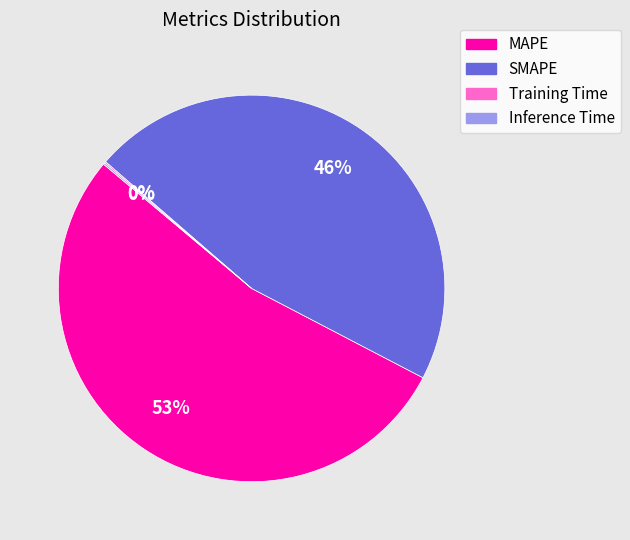

Which slice is the largest?

MAPE